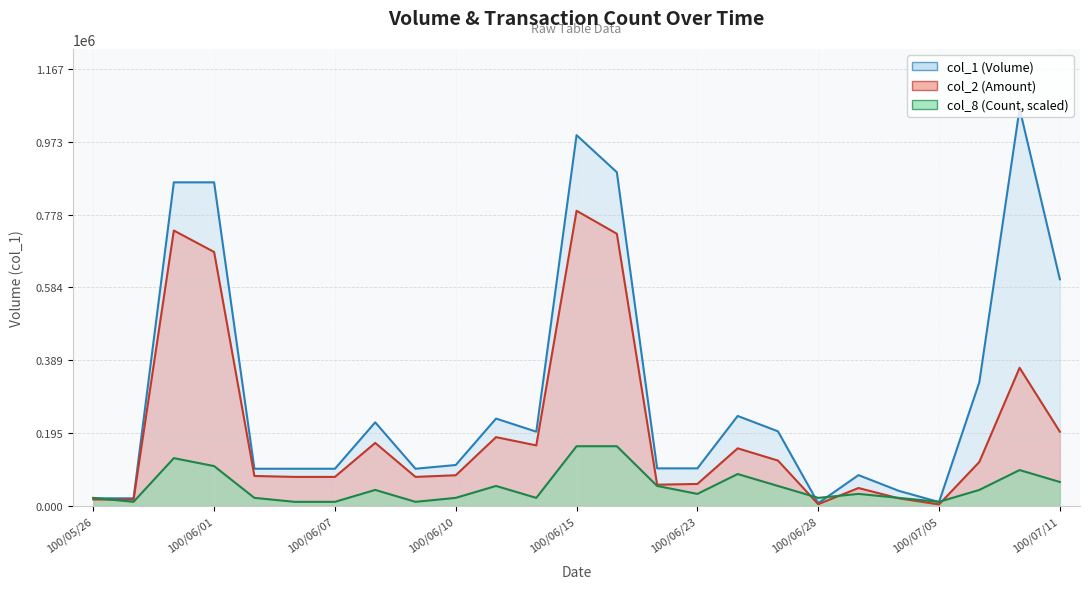

True or false: col_1 and col_2 intersect in this chart.

False